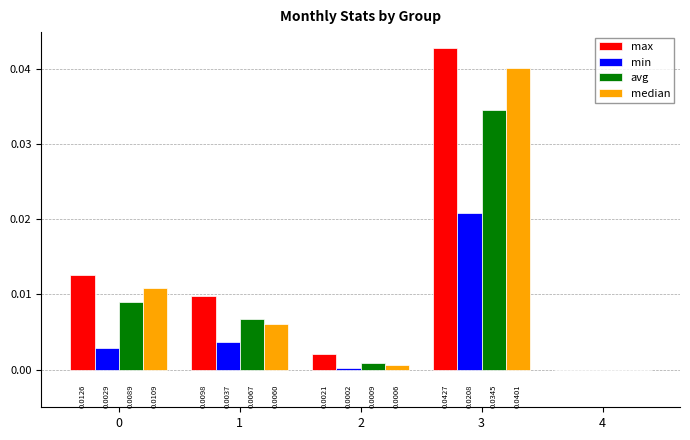

Are the bars grouped side by side (vs. stacked)?

Yes